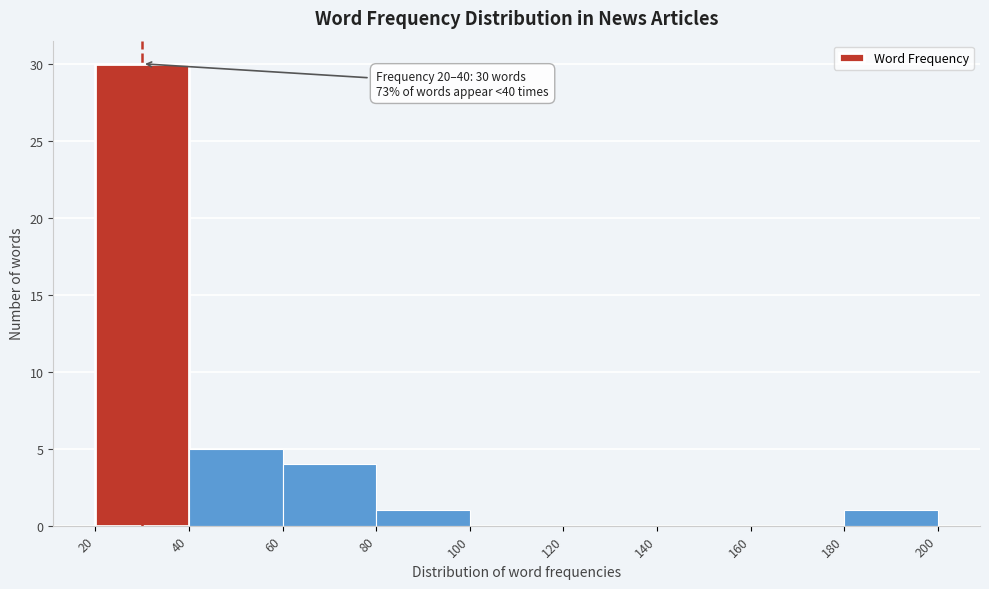

Over which range of the x-axis is the bar tallest?

20 to 40